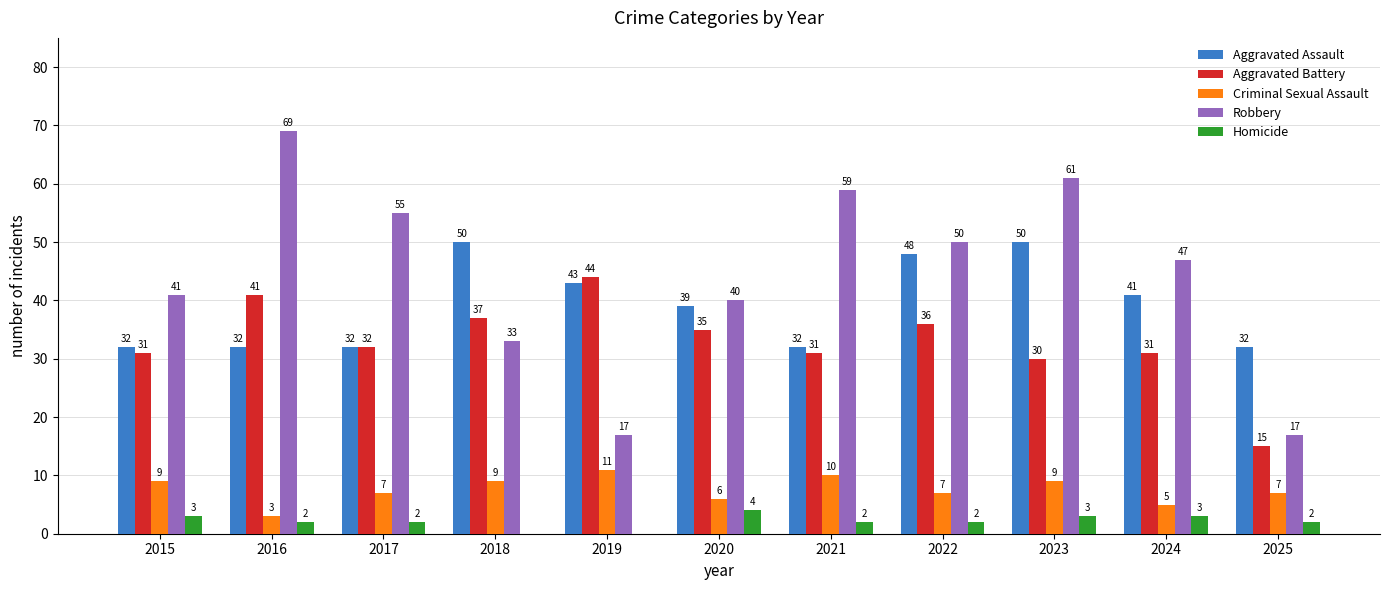

What is the sum of all Aggravated Battery values?

363